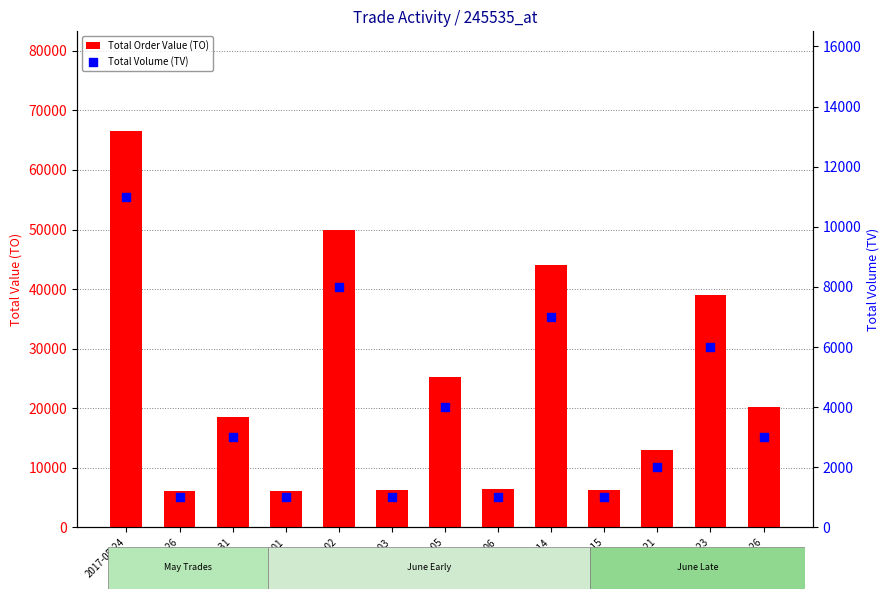

What are all the series names shown in the legend?

Total Order Value (TO), Total Volume (TV)